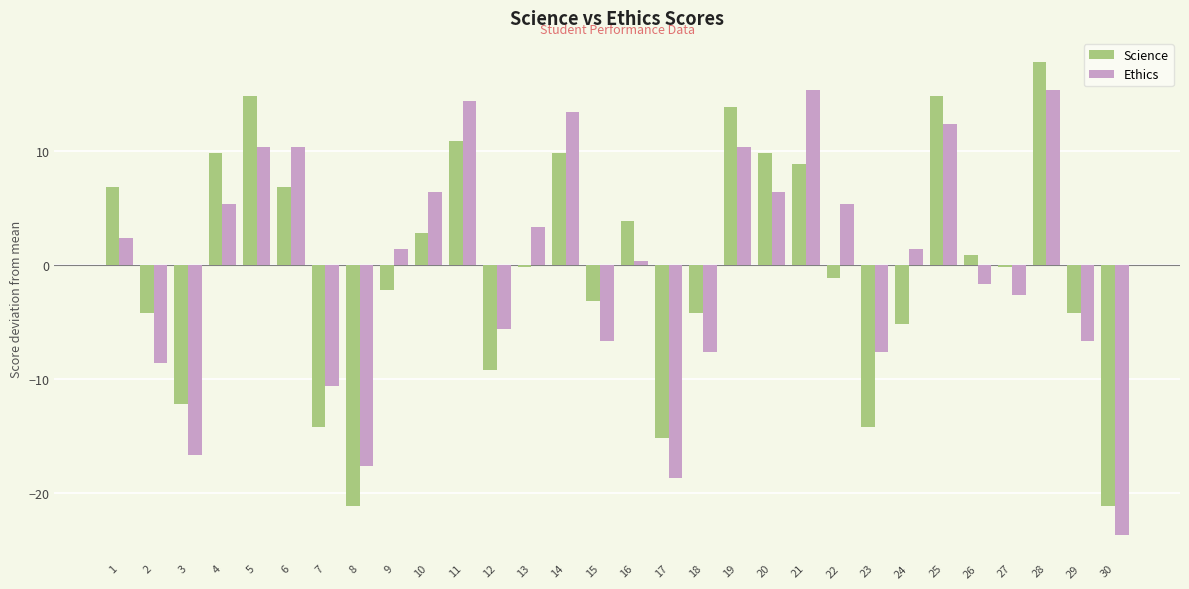

Is the value of Ethics at 23 greater than the value of Science at 21?

No